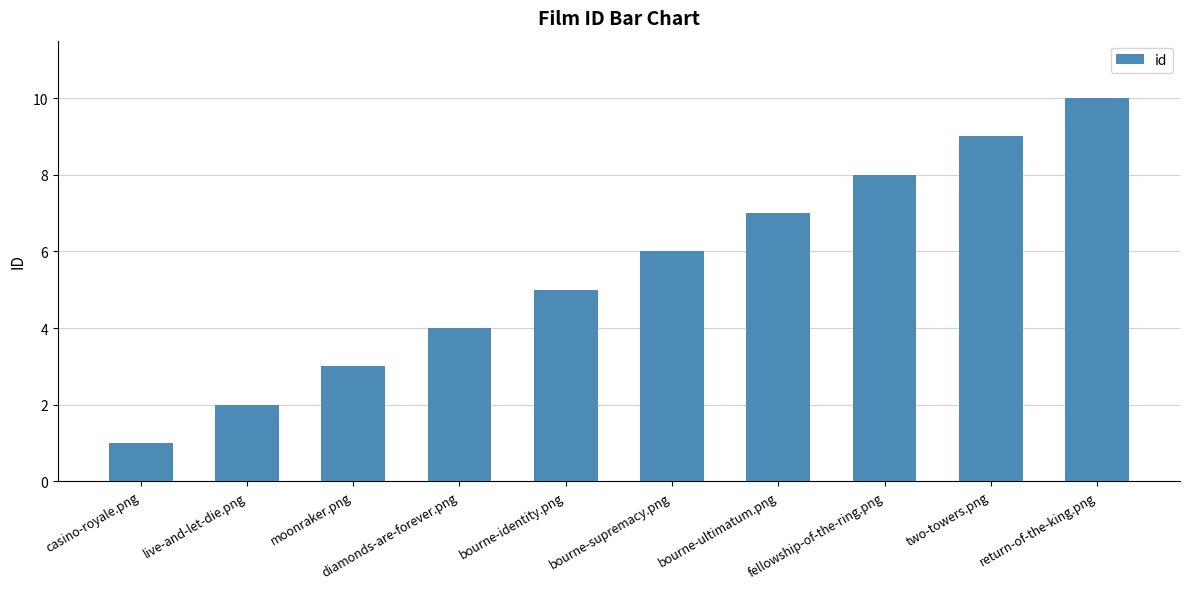

How many series are shown in this chart?

1